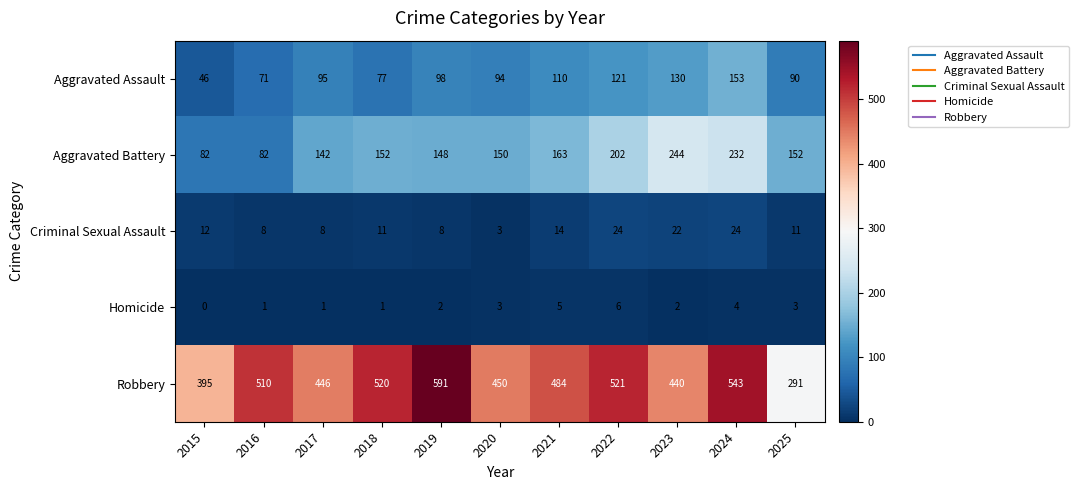

What is the sum of all Aggravated Assault values?

1085